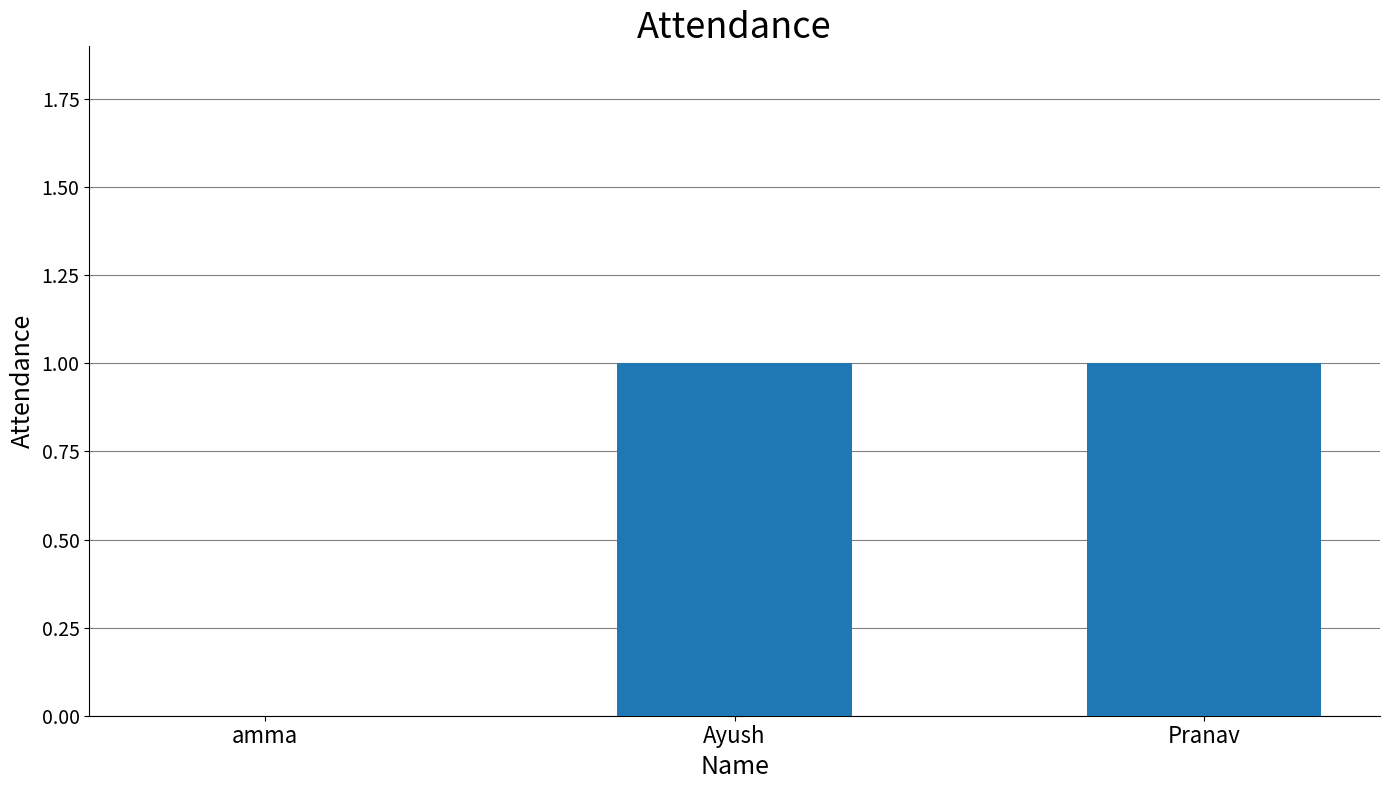

How many positive values are there?

2